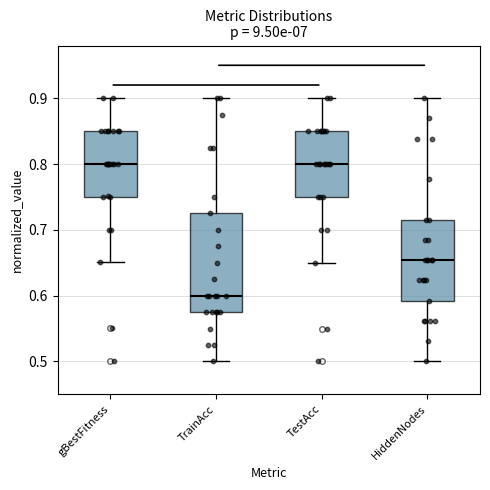

Reading left to right, read every box against the y-axis: the position of its median line, the range the box covers, and the ends of its whiskers. The values are not printed on the chart, so give them approximately, as read against the axis.

gBestFitness: median 0.80, box 0.75 to 0.85, whiskers 0.65 to 0.90
TrainAcc: median 0.60, box 0.58 to 0.73, whiskers 0.50 to 0.90
TestAcc: median 0.80, box 0.75 to 0.85, whiskers 0.65 to 0.90
HiddenNodes: median 0.65, box 0.59 to 0.72, whiskers 0.50 to 0.90